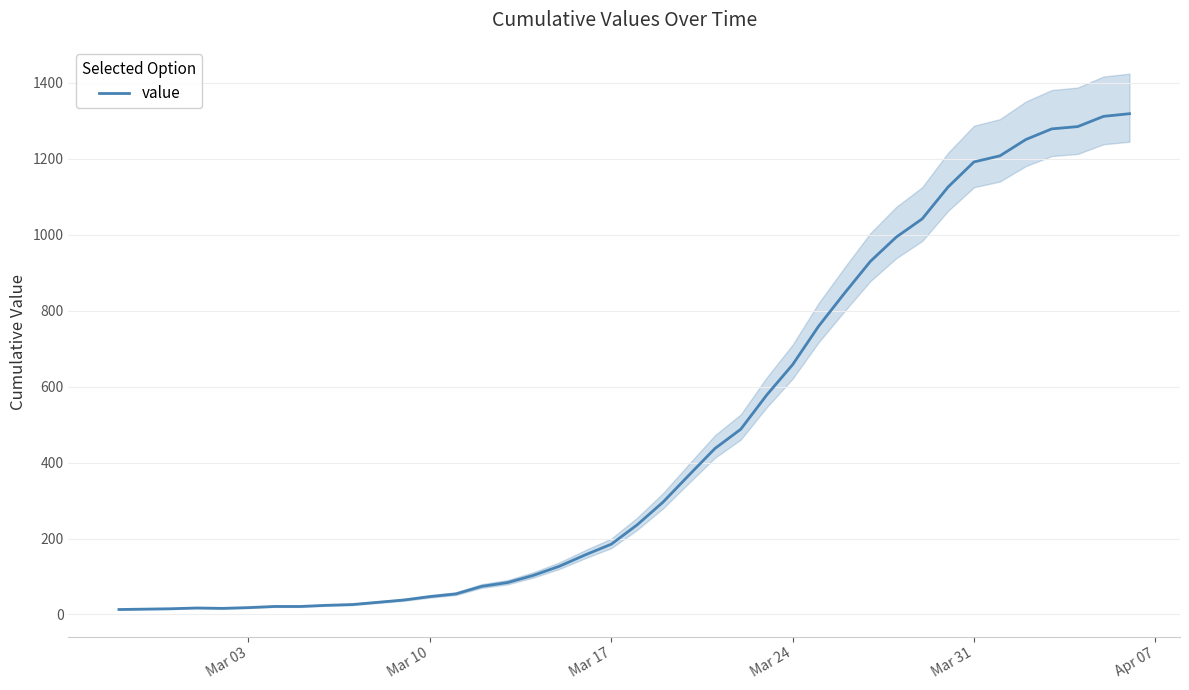

How many data points does each series have?

40